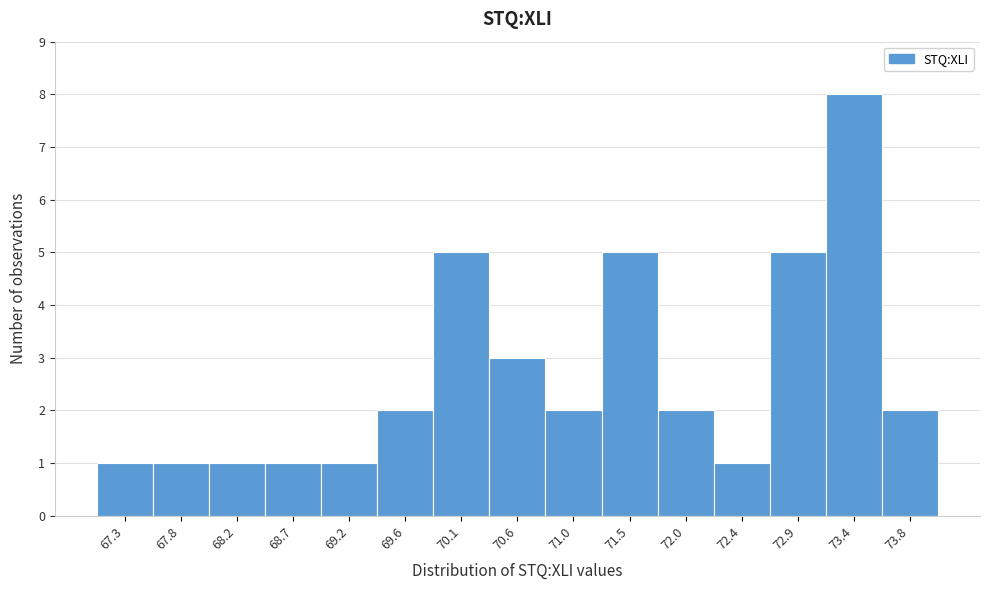

Which range on the x-axis has the tallest bar?

73.15 to 73.60